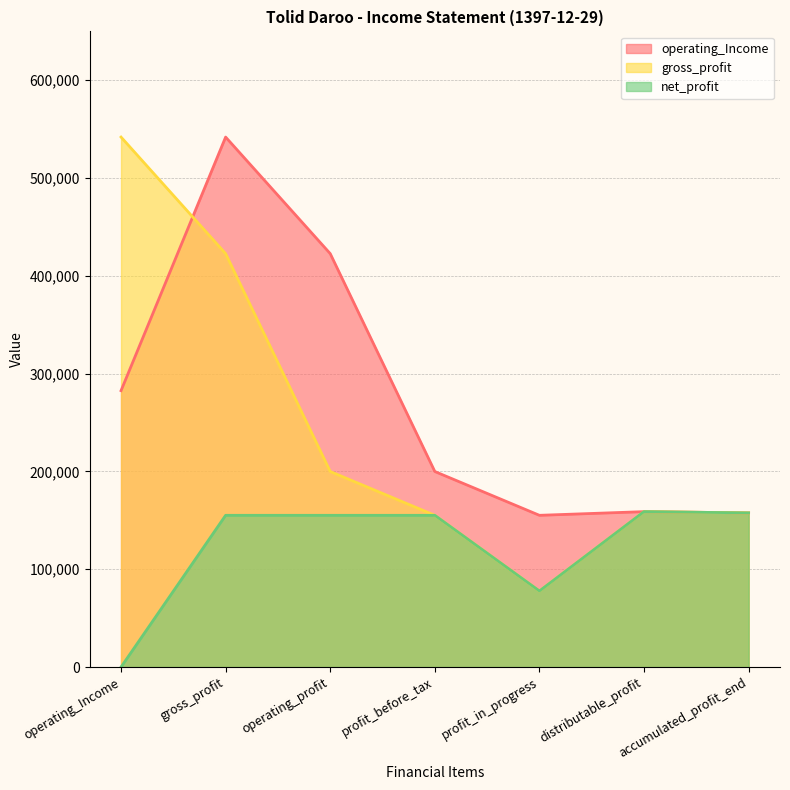

How many lines are shown in the chart?

3